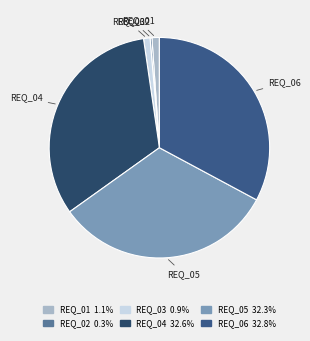

Which has a higher value, REQ_05 or REQ_06?

REQ_06